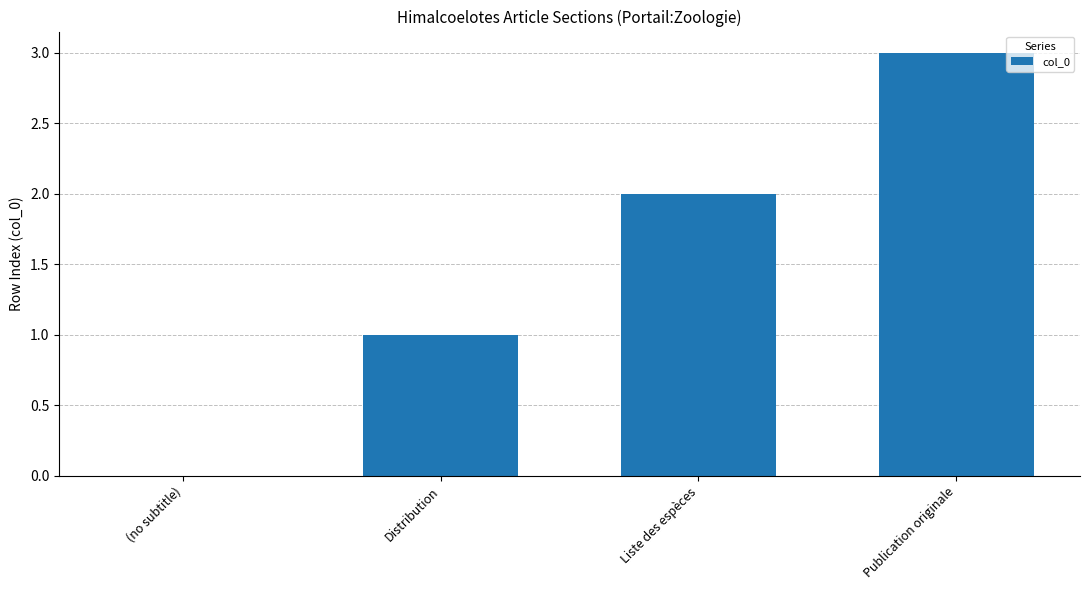

The chart shows a value of 1 at Distribution. True or false?

True